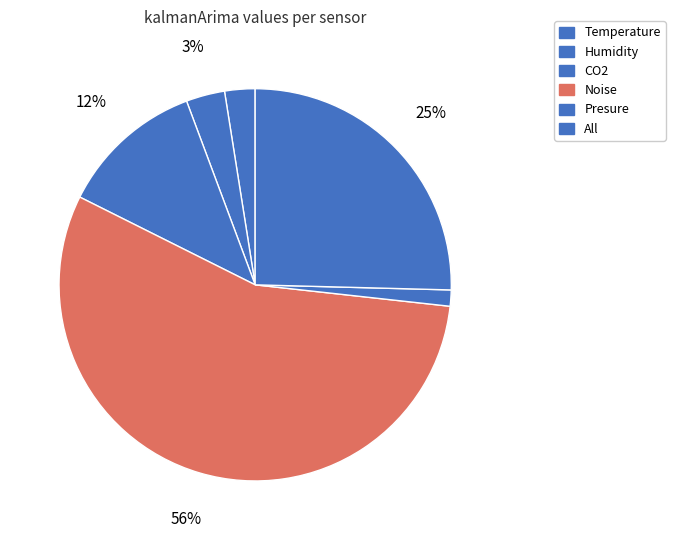

Rank the categories by value from highest to lowest.

Noise, All, CO2, Humidity, Temperature, Presure